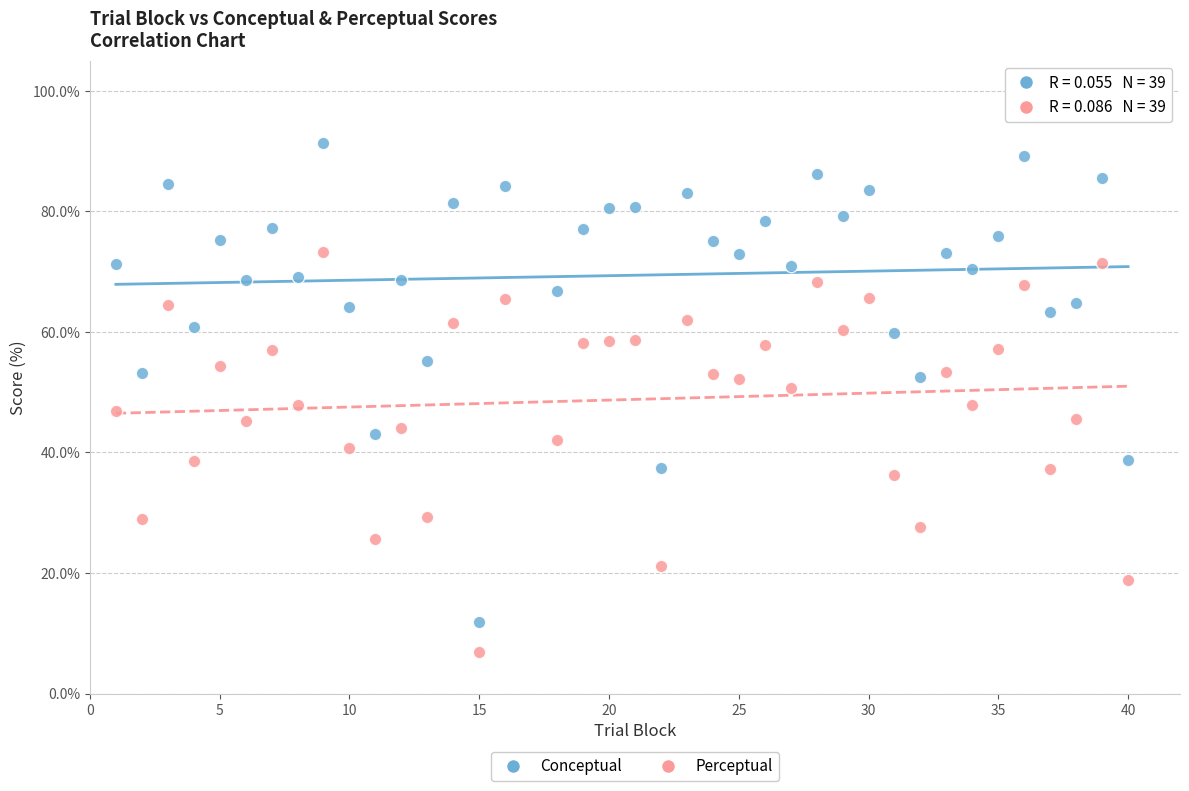

Across all data points, what is the range of X values (max minus min)?

39.0